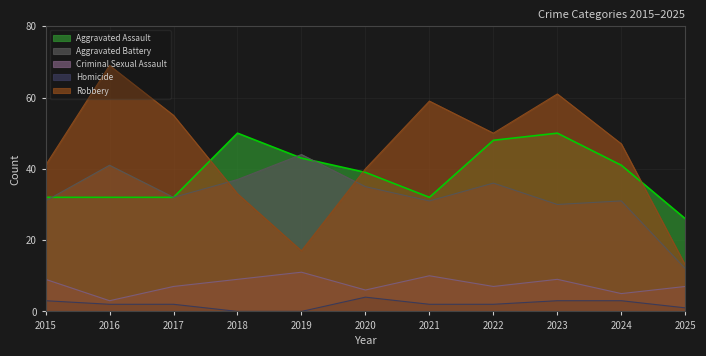

Reading left to right, transcribe all the data shown in this chart.

Aggravated Assault: 2015=32	2016=32	2017=32	2018=50	2019=43	2020=39	2021=32	2022=48	2023=50	2024=41	2025=26
Aggravated Battery: 2015=31	2016=41	2017=32	2018=37	2019=44	2020=35	2021=31	2022=36	2023=30	2024=31	2025=12
Criminal Sexual Assault: 2015=9	2016=3	2017=7	2018=9	2019=11	2020=6	2021=10	2022=7	2023=9	2024=5	2025=7
Homicide: 2015=3	2016=2	2017=2	2018=0	2019=0	2020=4	2021=2	2022=2	2023=3	2024=3	2025=1
Robbery: 2015=41	2016=69	2017=55	2018=33	2019=17	2020=40	2021=59	2022=50	2023=61	2024=47	2025=13